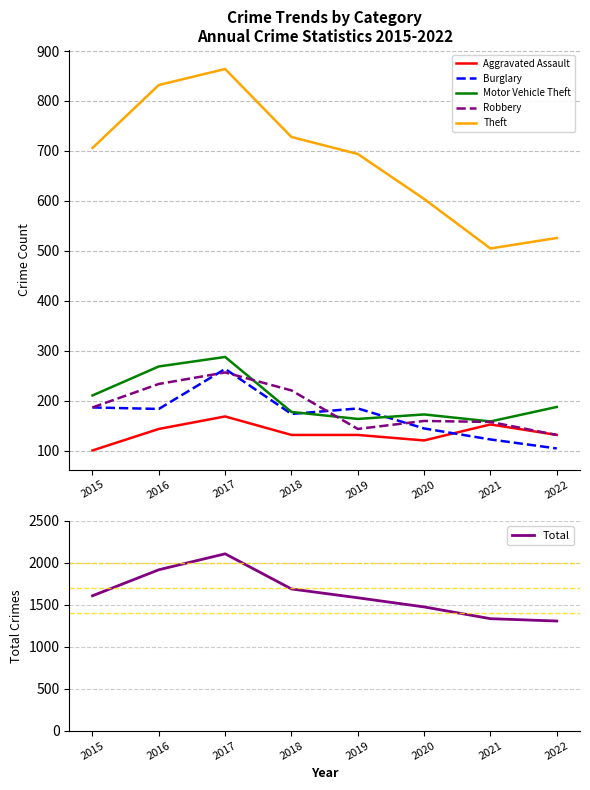

Which label corresponds to the smallest value in the chart?

2015